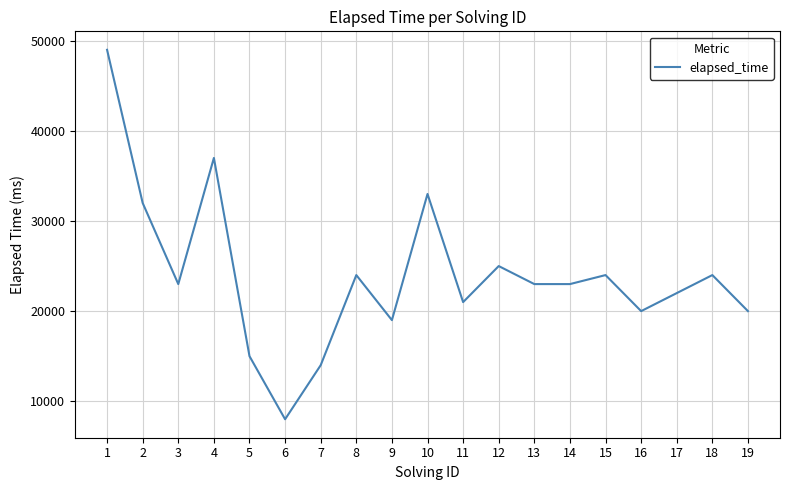

Reading left to right, list all the values displayed in this chart.

1=49000	2=32000	3=23000	4=37000	5=15000	6=8000	7=14000	8=24000	9=19000	10=33000	11=21000	12=25000	13=23000	14=23000	15=24000	16=20000	17=22000	18=24000	19=20000